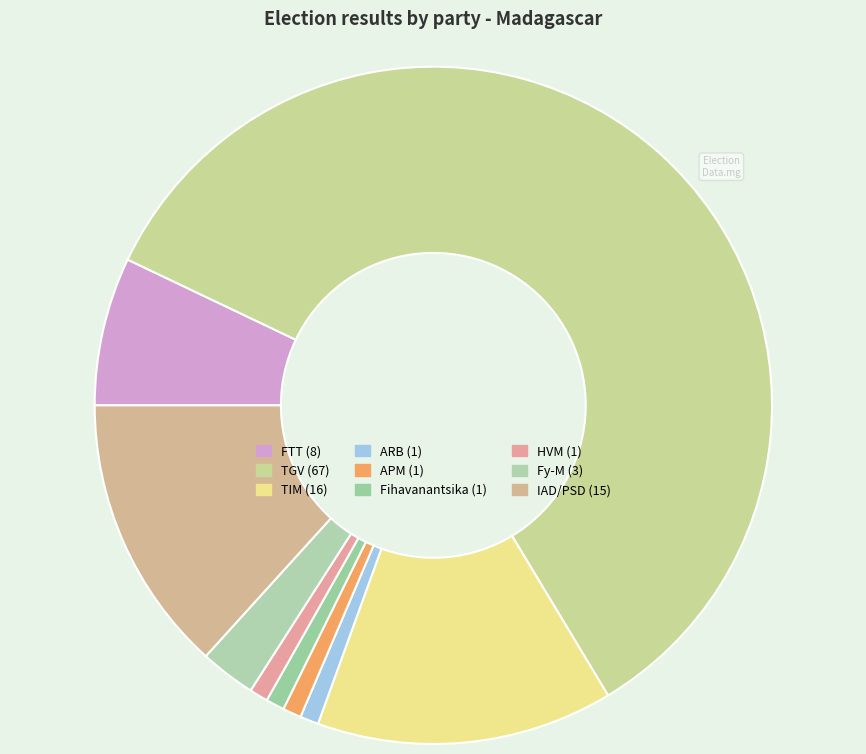

Count the number of slices in the pie.

9